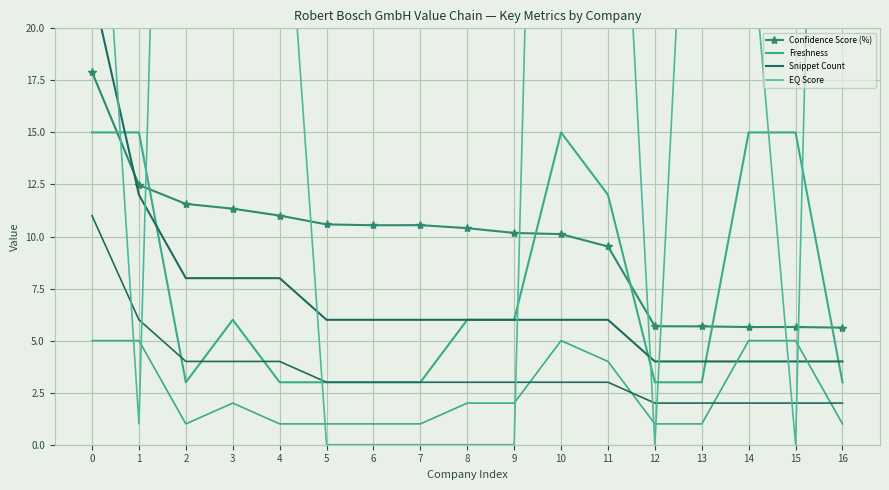

How many data points in Confidence Score (%) are above 10?

11